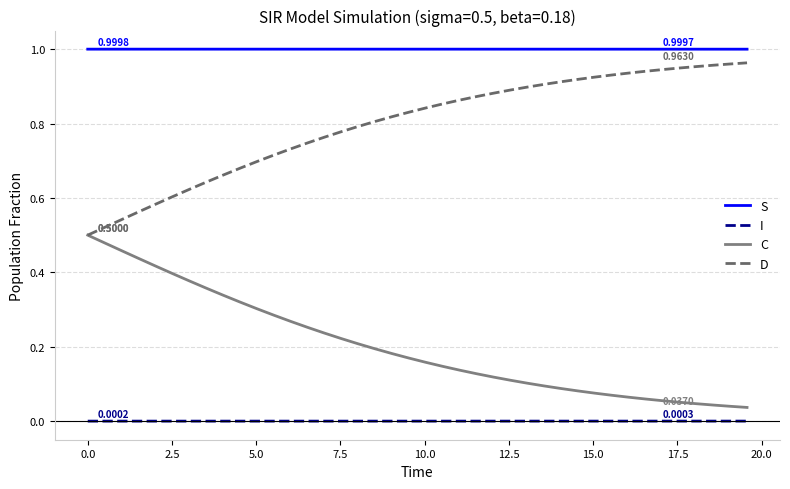

True or false: I and S intersect in this chart.

False